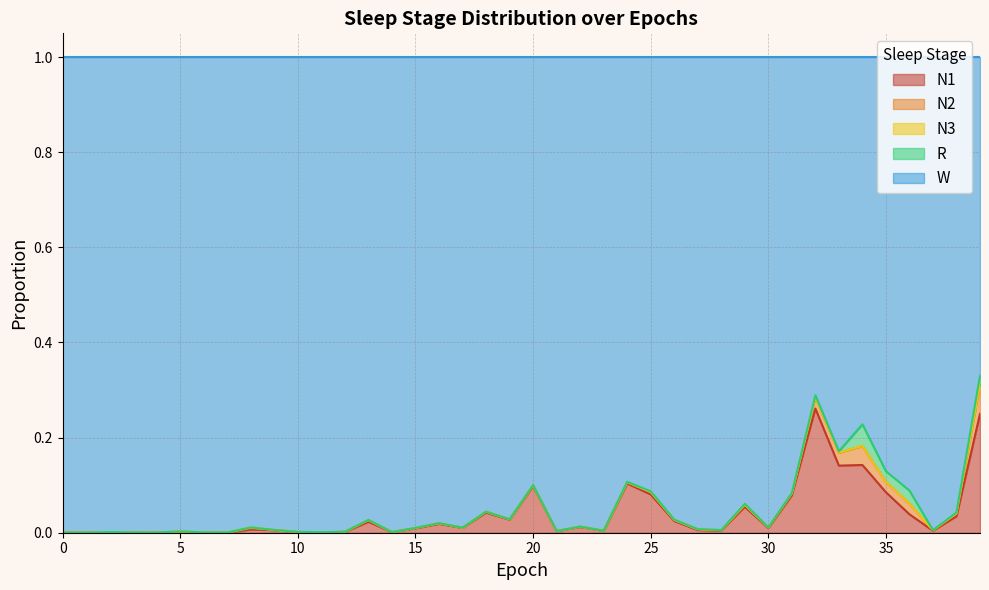

Reading left to right, what are all the values shown in this chart?

N1: 0=0.0	1=0.0	2=0.0	3=0.0	4=0.0	5=0.0	6=0.0	7=0.0	8=0.0	9=0.0	10=0.0	11=0.0	12=0.0	13=0.0	14=0.0	15=0.0	16=0.0	17=0.0	18=0.0	19=0.0	20=0.1	21=0.0	22=0.0	23=0.0	24=0.1	25=0.1	26=0.0	27=0.0	28=0.0	29=0.1	30=0.0	31=0.1	32=0.3	33=0.1	34=0.1	35=0.1	36=0.0	37=0.0	38=0.0	39=0.2
N2: 0=0.0	1=0.0	2=0.0	3=0.0	4=0.0	5=0.0	6=0.0	7=0.0	8=0.0	9=0.0	10=0.0	11=0.0	12=0.0	13=0.0	14=0.0	15=0.0	16=0.0	17=0.0	18=0.0	19=0.0	20=0.0	21=0.0	22=0.0	23=0.0	24=0.0	25=0.0	26=0.0	27=0.0	28=0.0	29=0.0	30=0.0	31=0.0	32=0.0	33=0.0	34=0.0	35=0.0	36=0.0	37=0.0	38=0.0	39=0.1
N3: 0=0.0	1=0.0	2=0.0	3=0.0	4=0.0	5=0.0	6=0.0	7=0.0	8=0.0	9=0.0	10=0.0	11=0.0	12=0.0	13=0.0	14=0.0	15=0.0	16=0.0	17=0.0	18=0.0	19=0.0	20=0.0	21=0.0	22=0.0	23=0.0	24=0.0	25=0.0	26=0.0	27=0.0	28=0.0	29=0.0	30=0.0	31=0.0	32=0.0	33=0.0	34=0.0	35=0.0	36=0.0	37=0.0	38=0.0	39=0.0
R: 0=0.0	1=0.0	2=0.0	3=0.0	4=0.0	5=0.0	6=0.0	7=0.0	8=0.0	9=0.0	10=0.0	11=0.0	12=0.0	13=0.0	14=0.0	15=0.0	16=0.0	17=0.0	18=0.0	19=0.0	20=0.0	21=0.0	22=0.0	23=0.0	24=0.0	25=0.0	26=0.0	27=0.0	28=0.0	29=0.0	30=0.0	31=0.0	32=0.0	33=0.0	34=0.0	35=0.0	36=0.0	37=0.0	38=0.0	39=0.0
W: 0=1.0	1=1.0	2=1.0	3=1.0	4=1.0	5=1.0	6=1.0	7=1.0	8=1.0	9=1.0	10=1.0	11=1.0	12=1.0	13=1.0	14=1.0	15=1.0	16=1.0	17=1.0	18=1.0	19=1.0	20=0.9	21=1.0	22=1.0	23=1.0	24=0.9	25=0.9	26=1.0	27=1.0	28=1.0	29=0.9	30=1.0	31=0.9	32=0.7	33=0.8	34=0.8	35=0.9	36=0.9	37=1.0	38=1.0	39=0.7